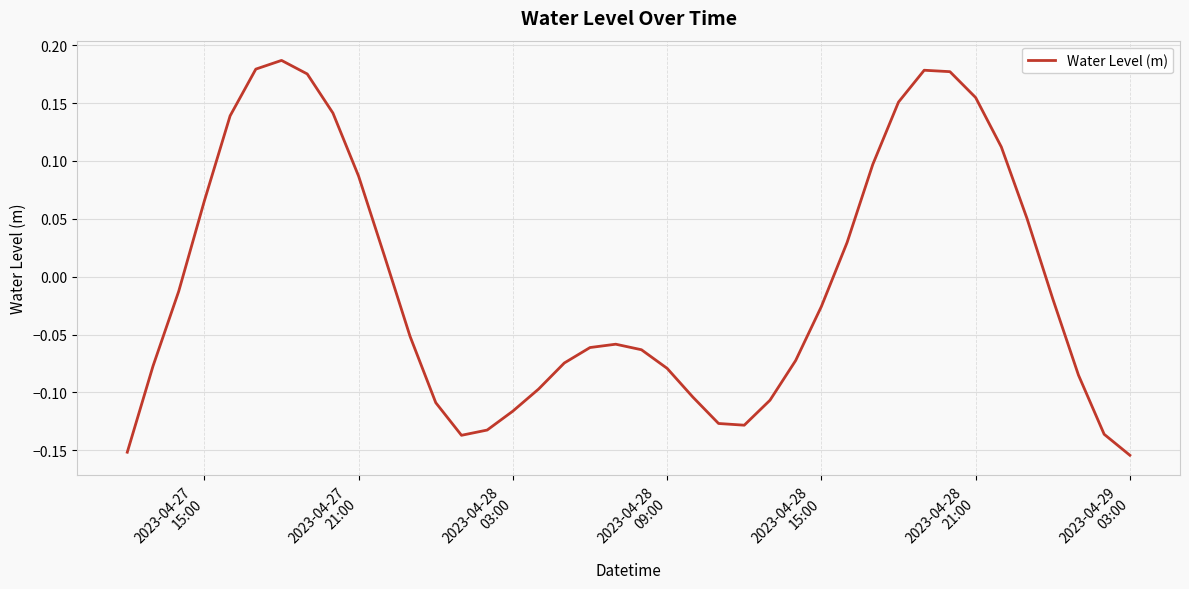

What is the difference between the maximum and minimum values?

0.3